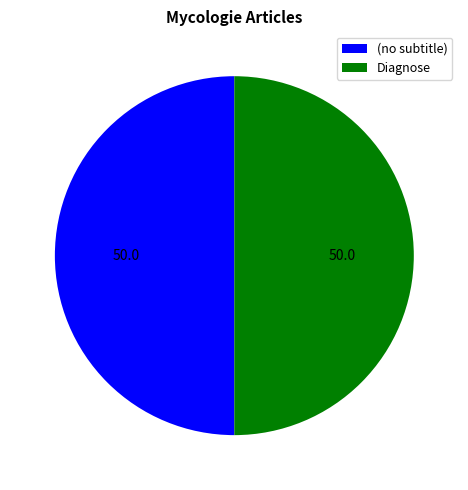

The (no subtitle) slice represents 63% of the pie. True or false?

False